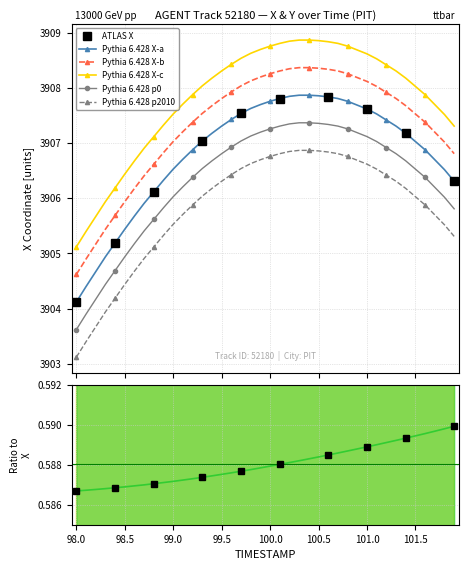

True or false: Pythia 6.428 X-c and Pythia 6.428 X-a cross at least once.

False